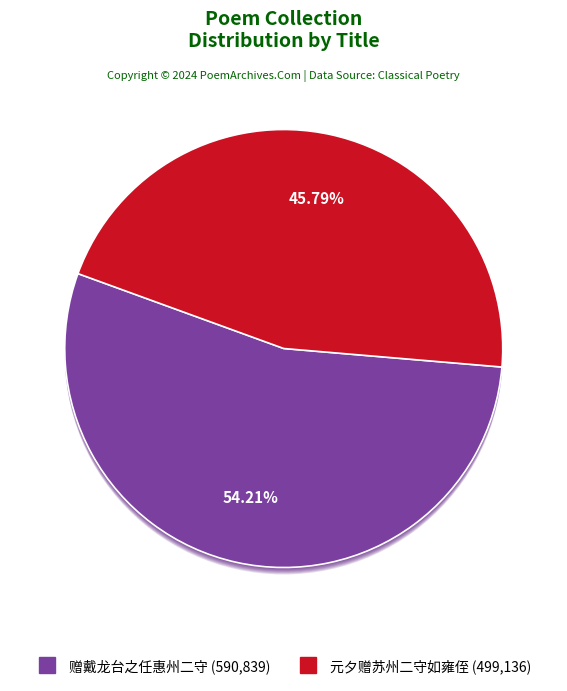

Which has a higher value, 元夕赠苏州二守如雍侄 or 赠戴龙台之任惠州二守?

赠戴龙台之任惠州二守